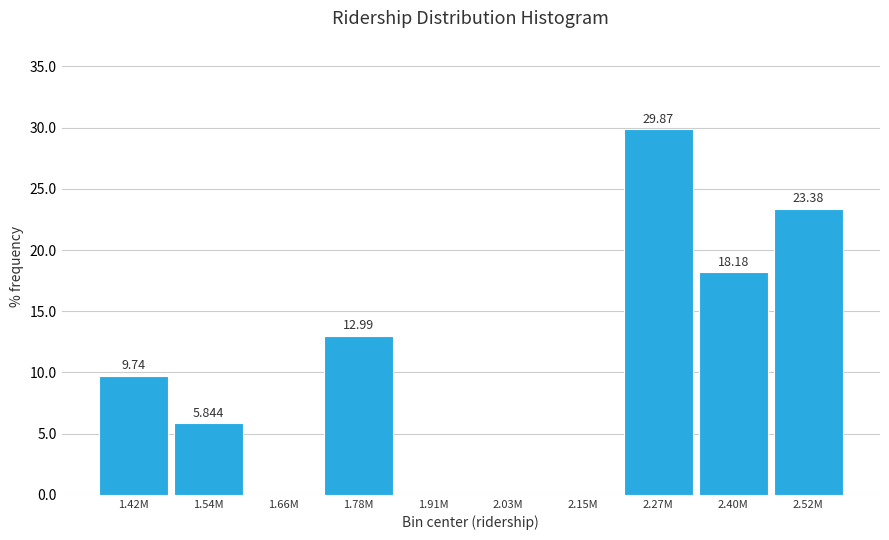

Are the bars horizontal?

No